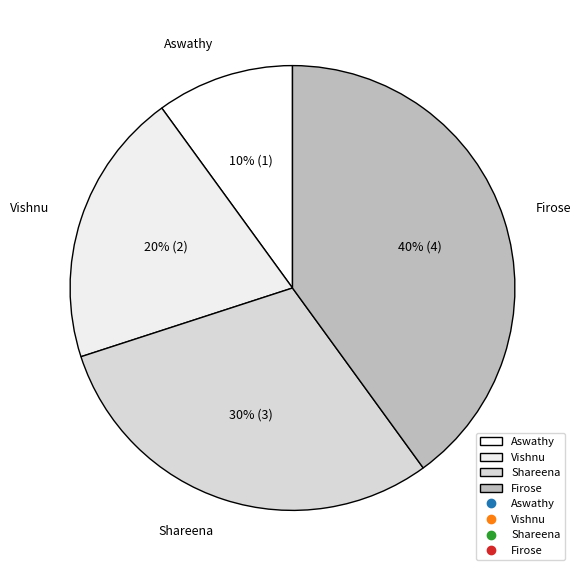

The Aswathy slice represents 10% of the pie. True or false?

True